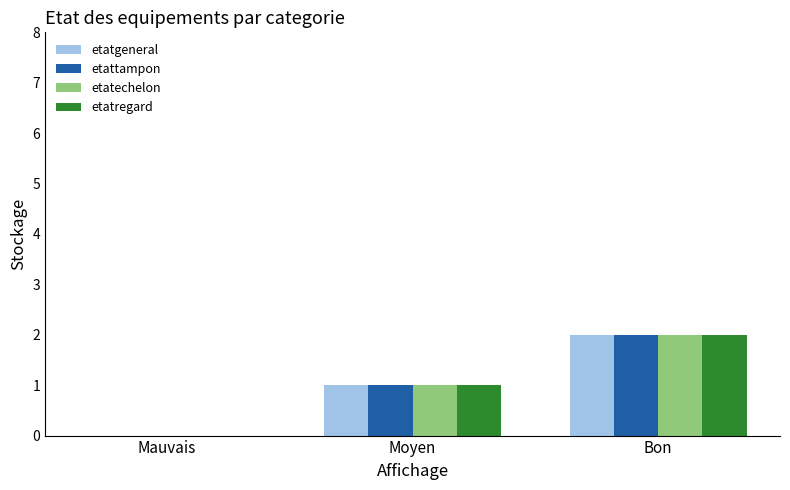

Are the bars horizontal?

No